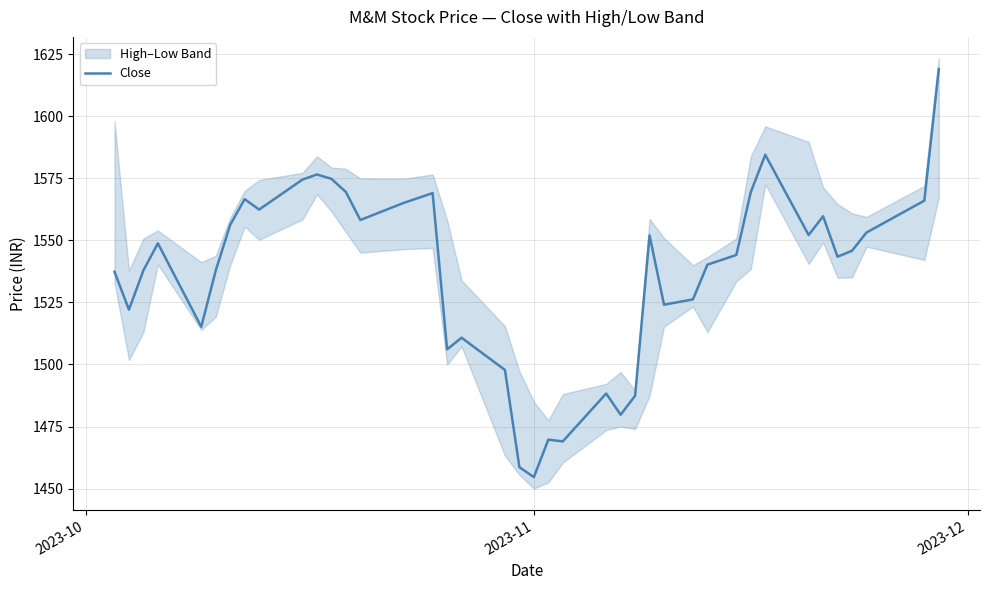

What is the sum of all values?

61475.3